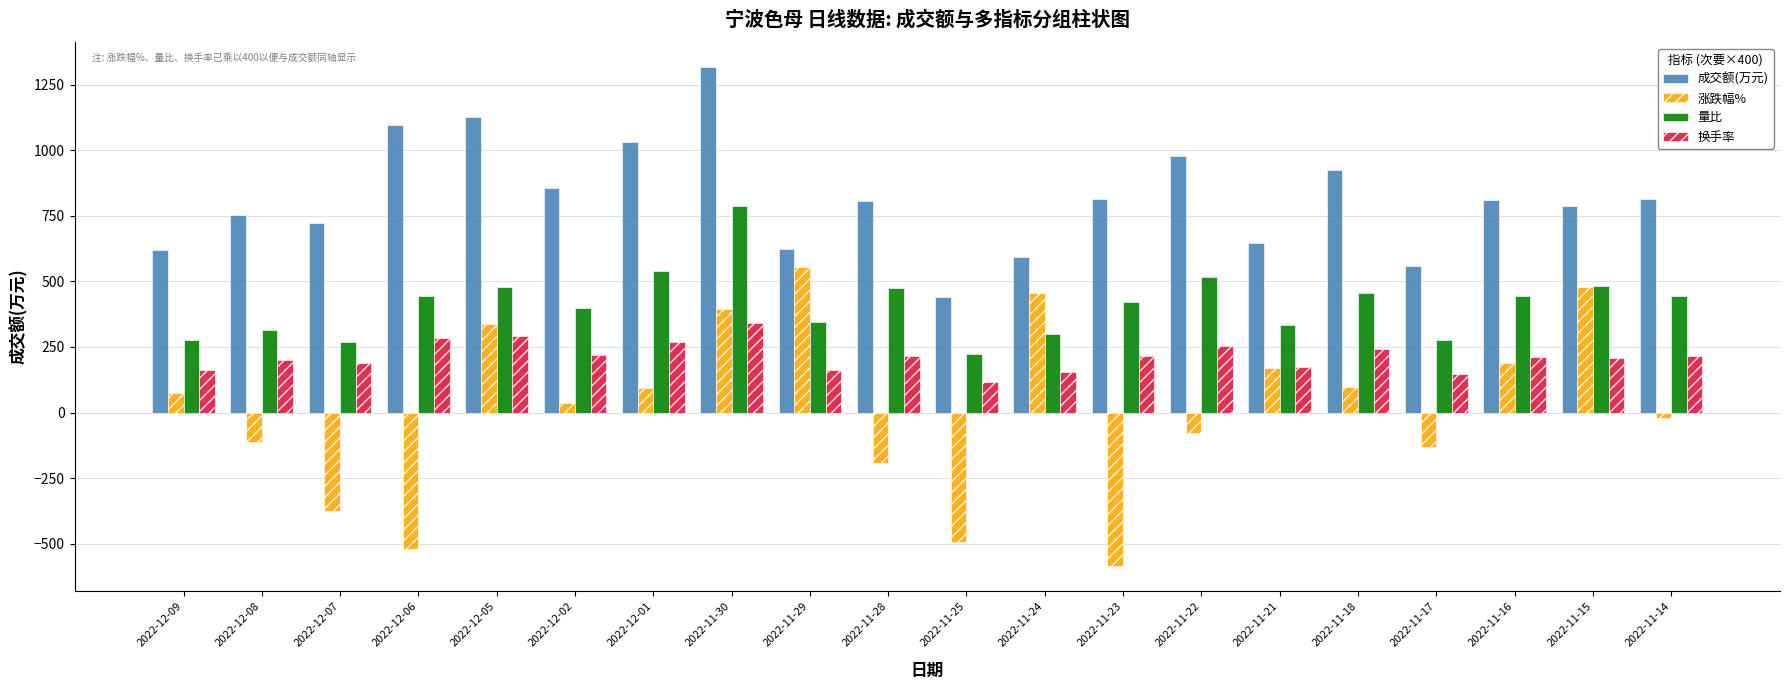

What is the sum of all 涨跌幅% values?

376.0